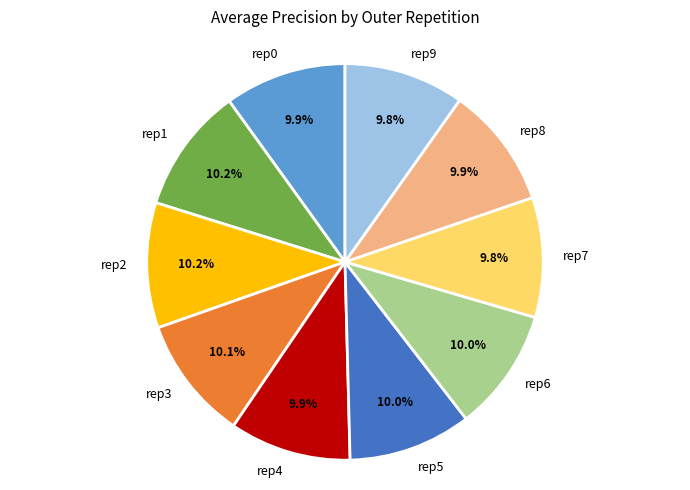

Does any single category account for the majority?

No